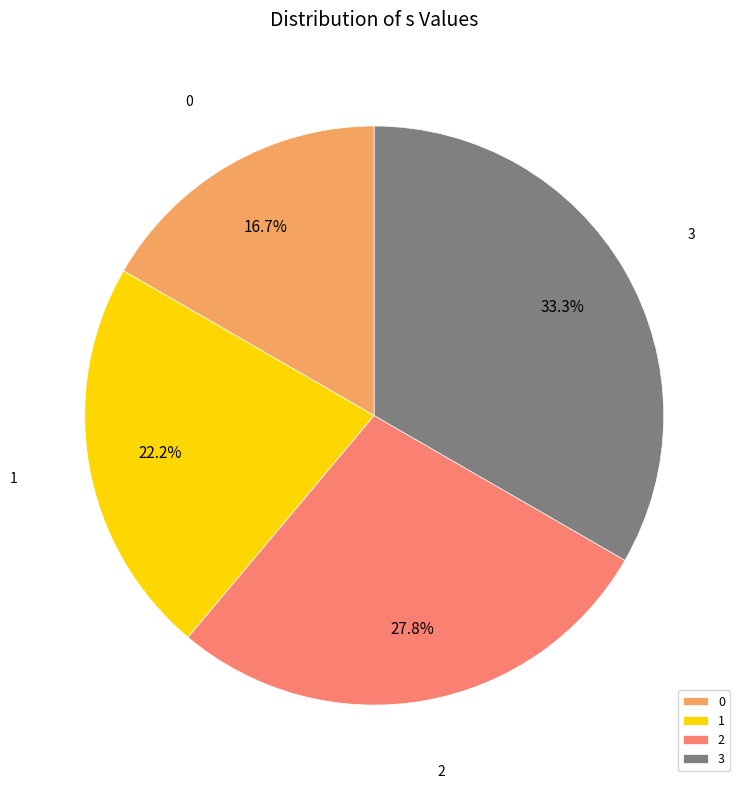

To the nearest percent, what is the combined percentage of 3 and 1?

56%